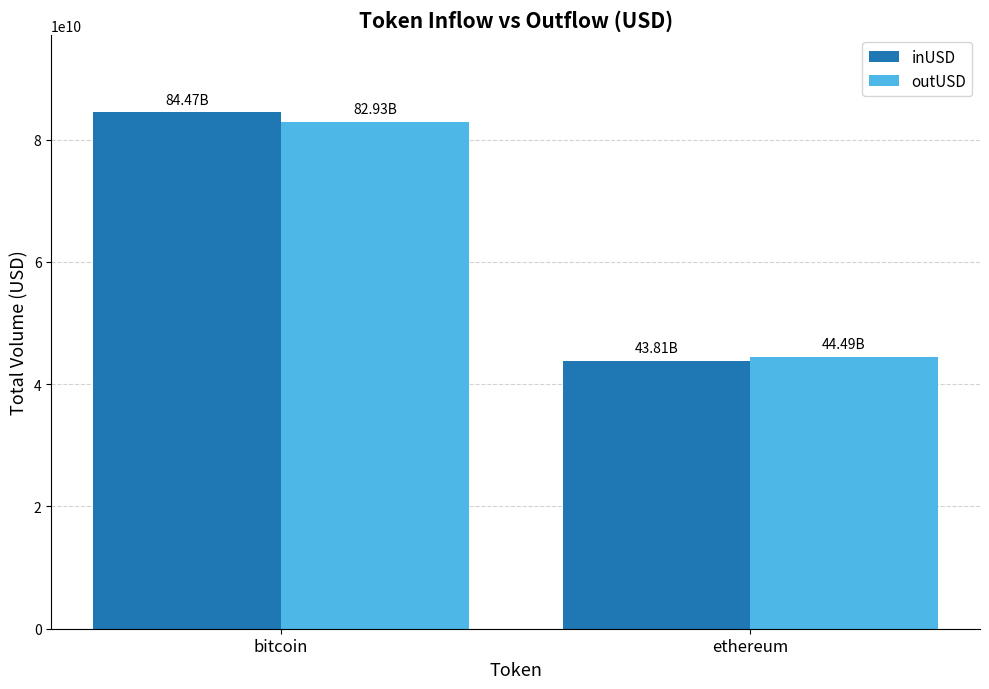

What is the spread (max minus min) of values at bitcoin?

1537045937.5